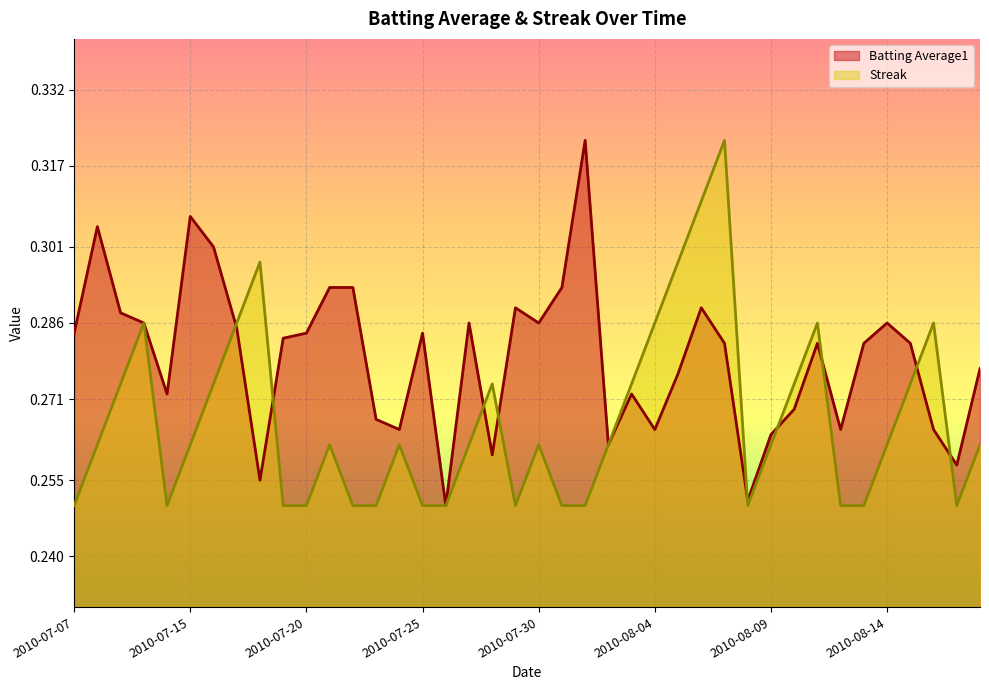

How many interior local valleys does the Streak series have?

4